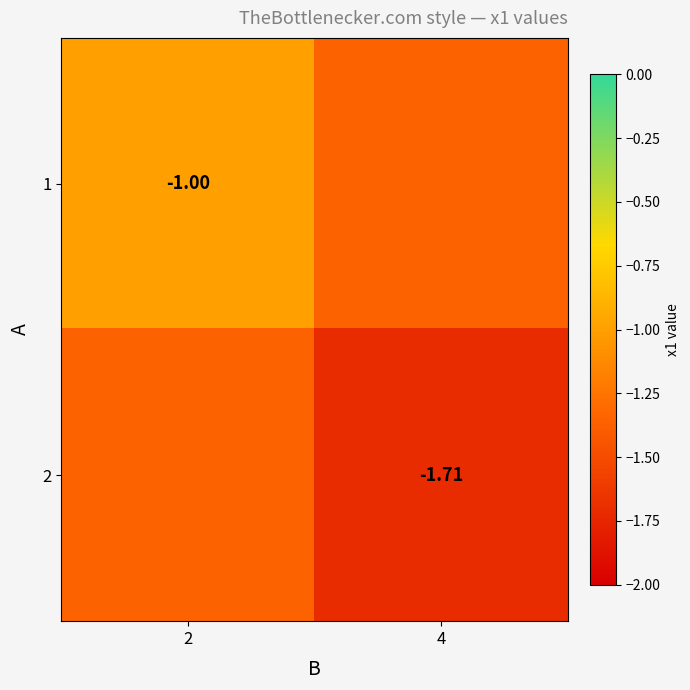

How many data points does each series have?

2